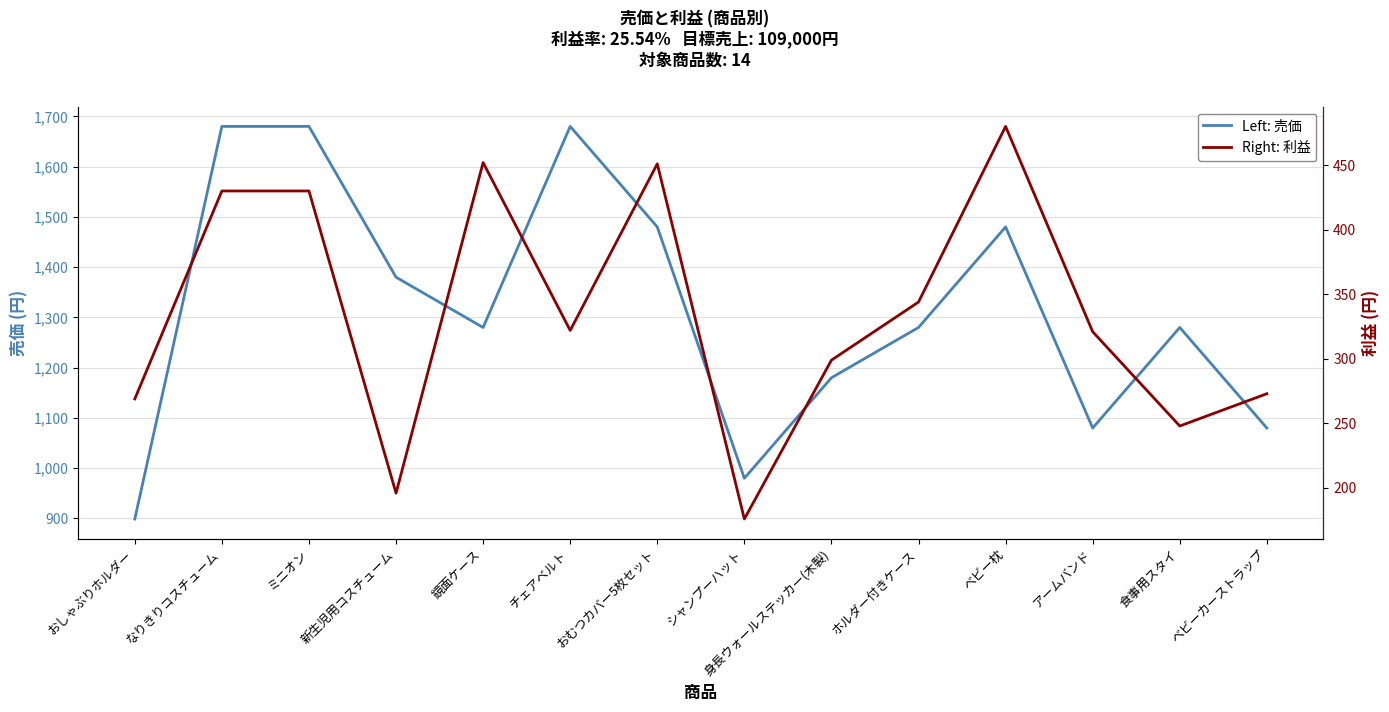

What is the label of the 12th point from the left?

アームバンド